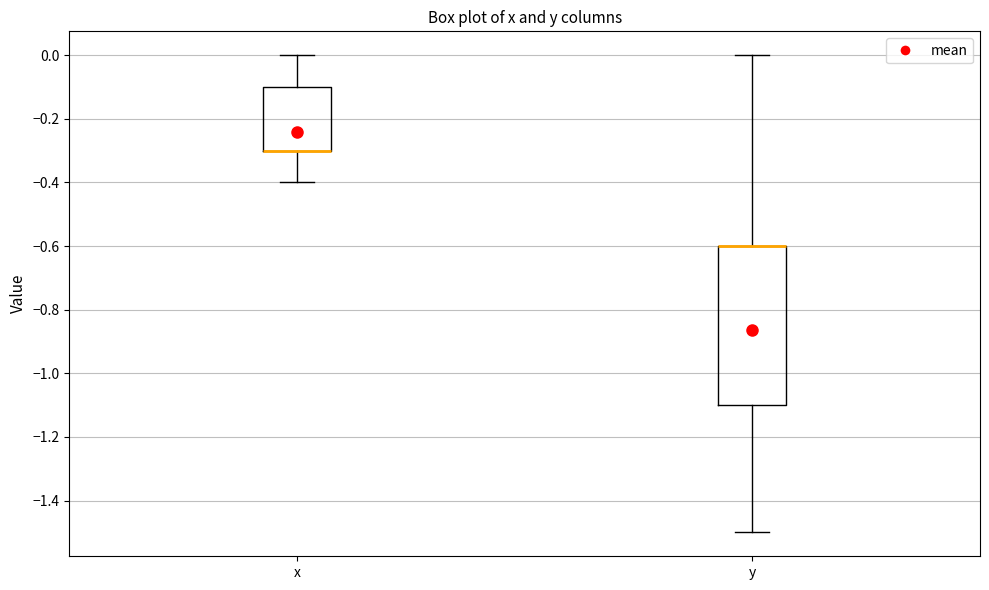

Where is the upper edge of the box for y on the y-axis? The values are not printed on the chart, so give them approximately, as read against the axis.

-0.6